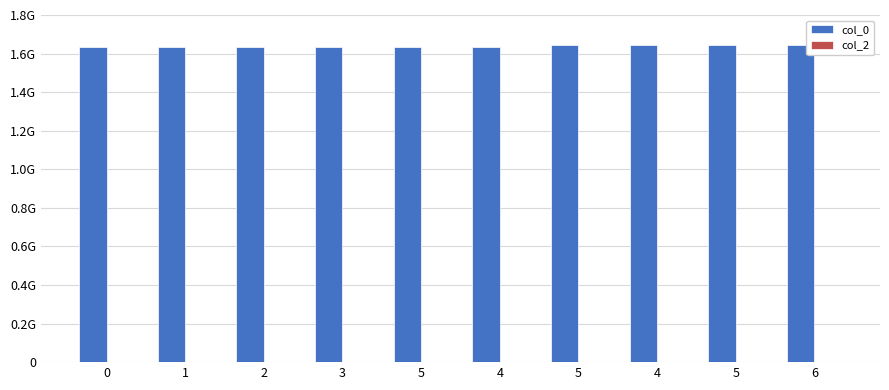

Does the chart contain any negative values?

No